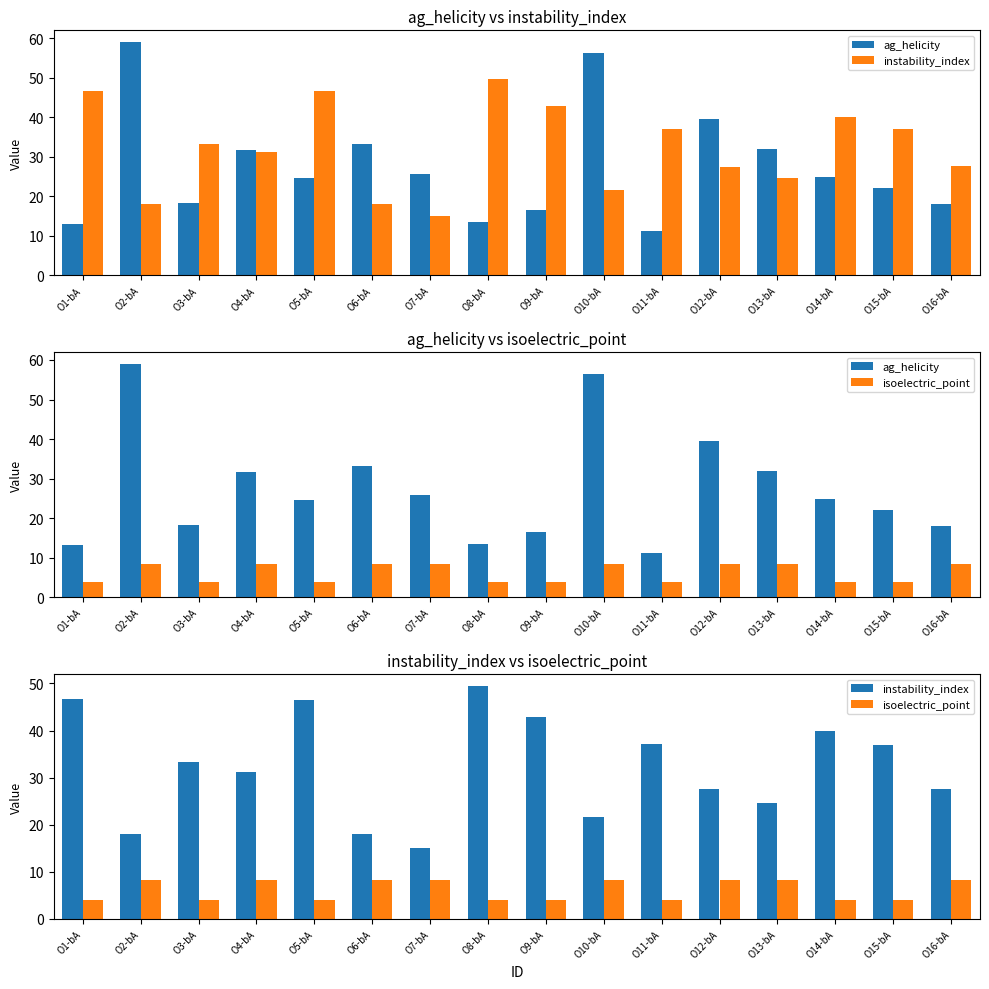

What is the difference between the maximum and minimum values in the ag_helicity series?

47.9